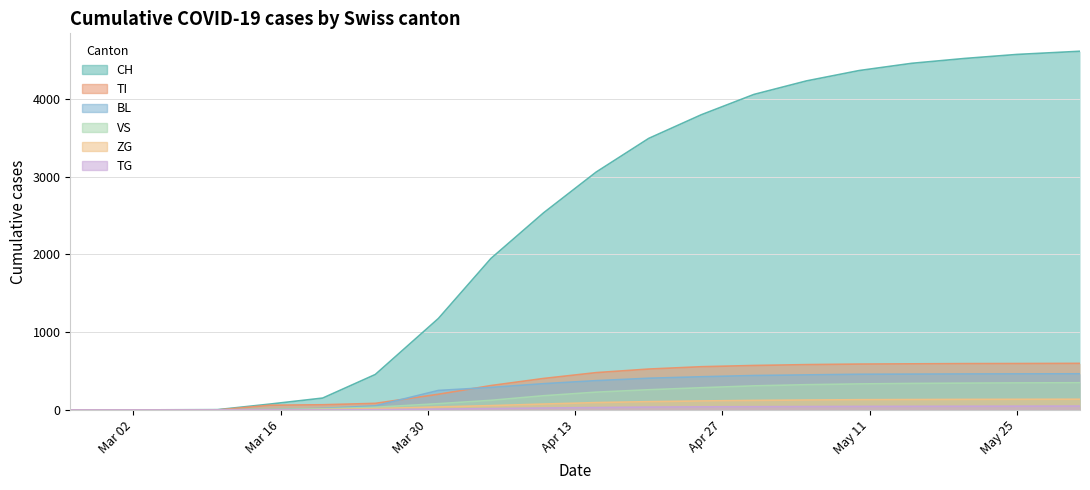

What are all the series names shown in the legend?

CH, TI, BL, VS, ZG, TG